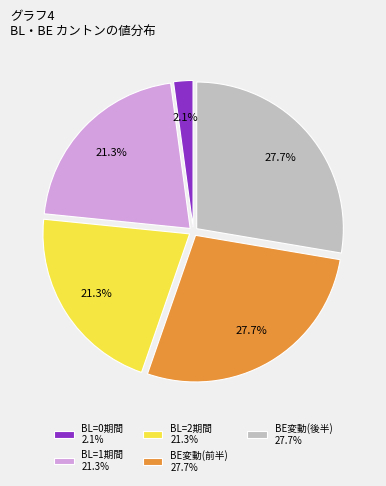

What is the ratio of the value at BE変動(後半) 27.7% to the value at BE変動(前半) 27.7%?

1.0